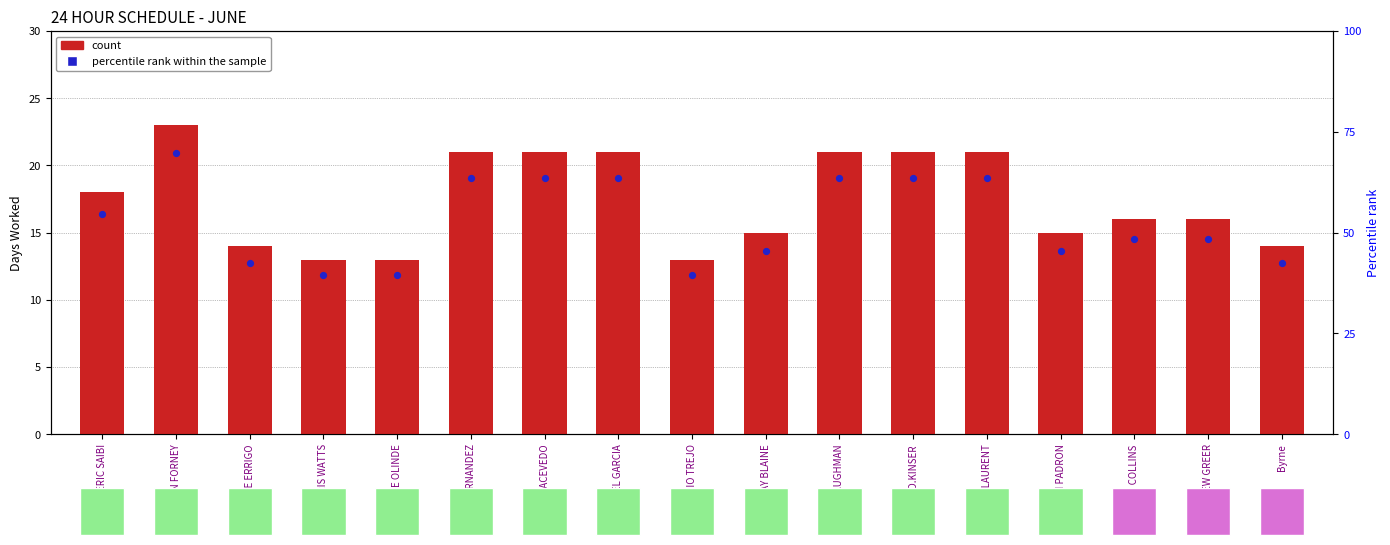

Is the value of percentile rank within the sample at MIGUEL GARCIA greater than the value of count at MIGUEL GARCIA?

No